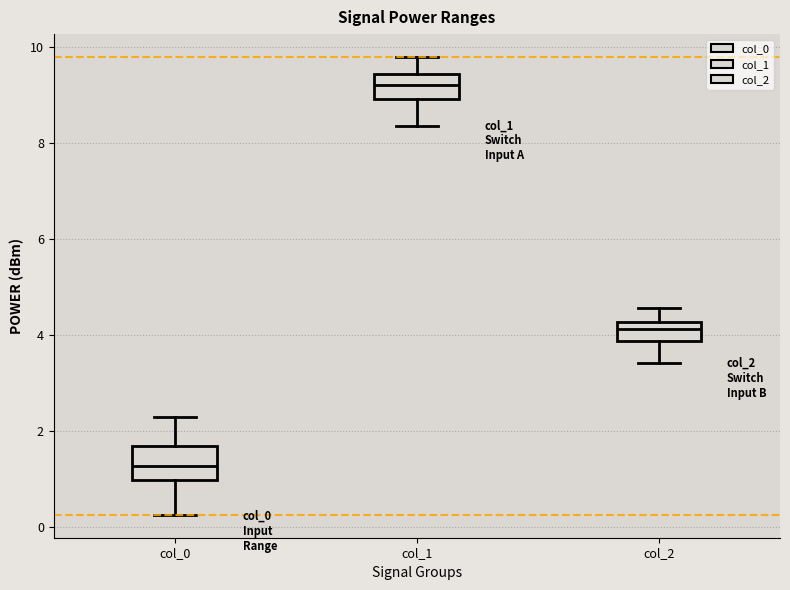

Reading left to right, read every box against the y-axis: the position of its median line, the range the box covers, and the ends of its whiskers. The values are not printed on the chart, so give them approximately, as read against the axis.

col_0: median 1.2, box 1.0 to 1.6, whiskers 0.2 to 2.2
col_1: median 9.2, box 9.0 to 9.4, whiskers 8.4 to 9.8
col_2: median 4.2 (inside the box), box 3.8 to 4.2, whiskers 3.4 to 4.6